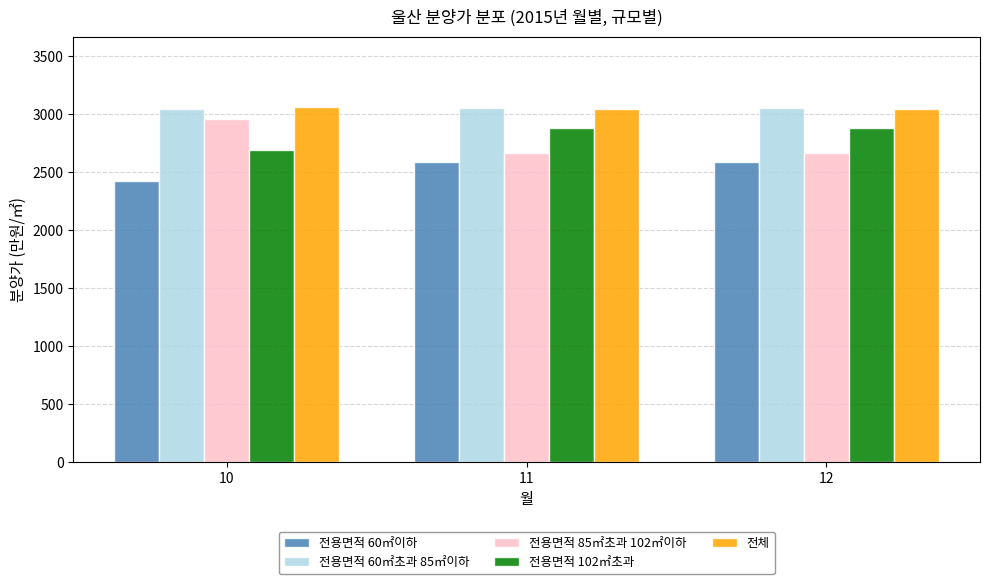

What is the spread (max minus min) of values at 10?

631